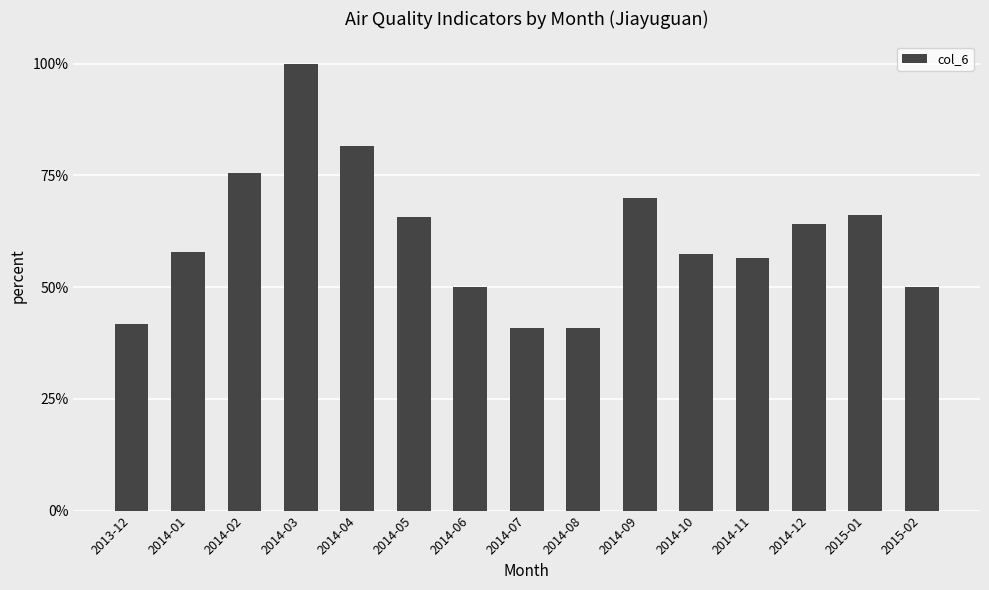

What position from the right is 2014-10?

5